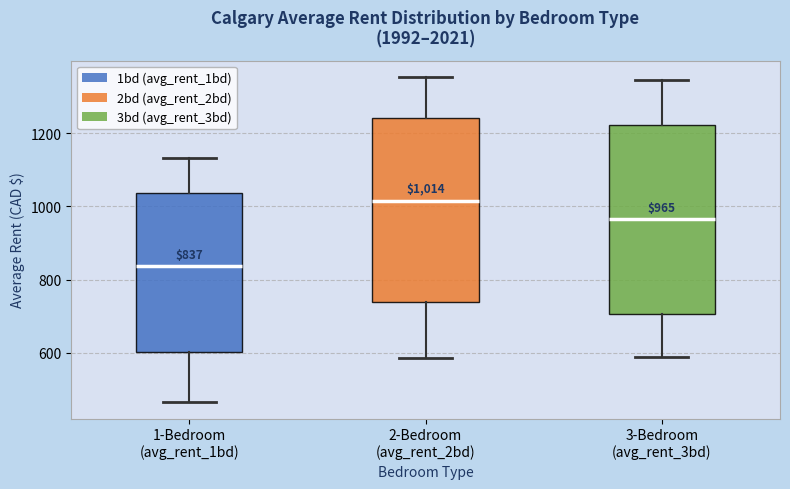

Which box has the lowest median line?

1-Bedroom (avg_rent_1bd)